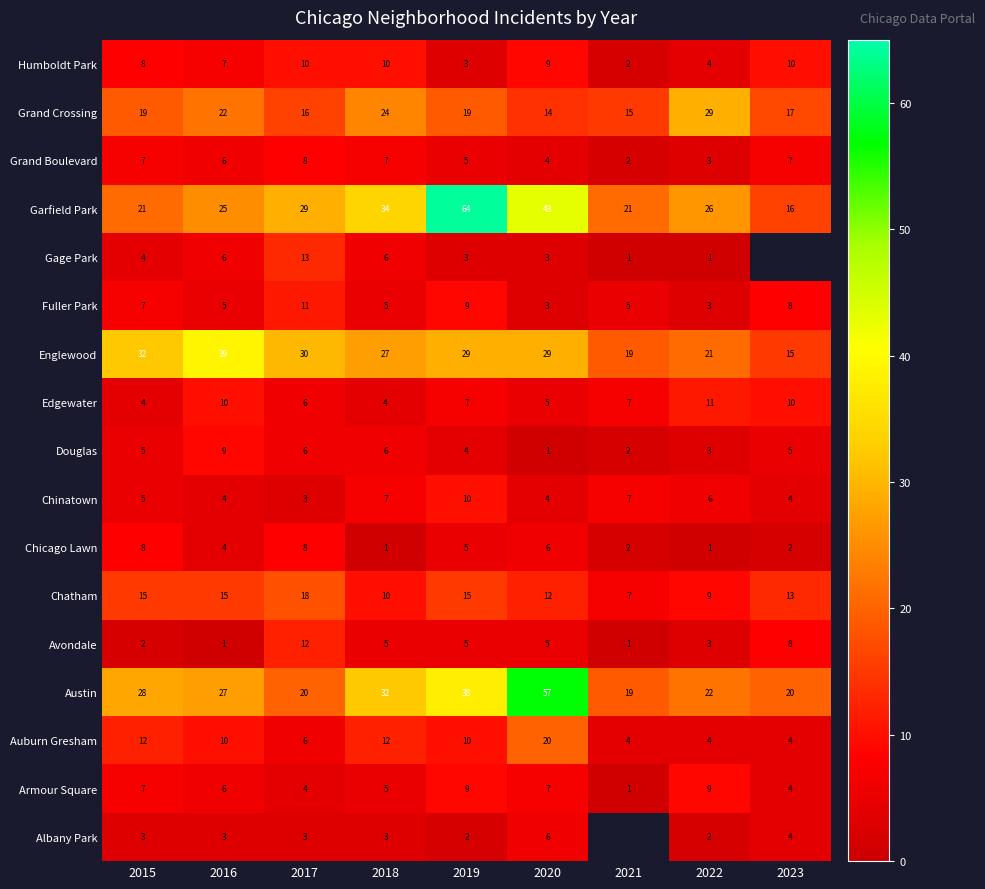

What is the difference between the maximum and minimum values in the Avondale series?

11